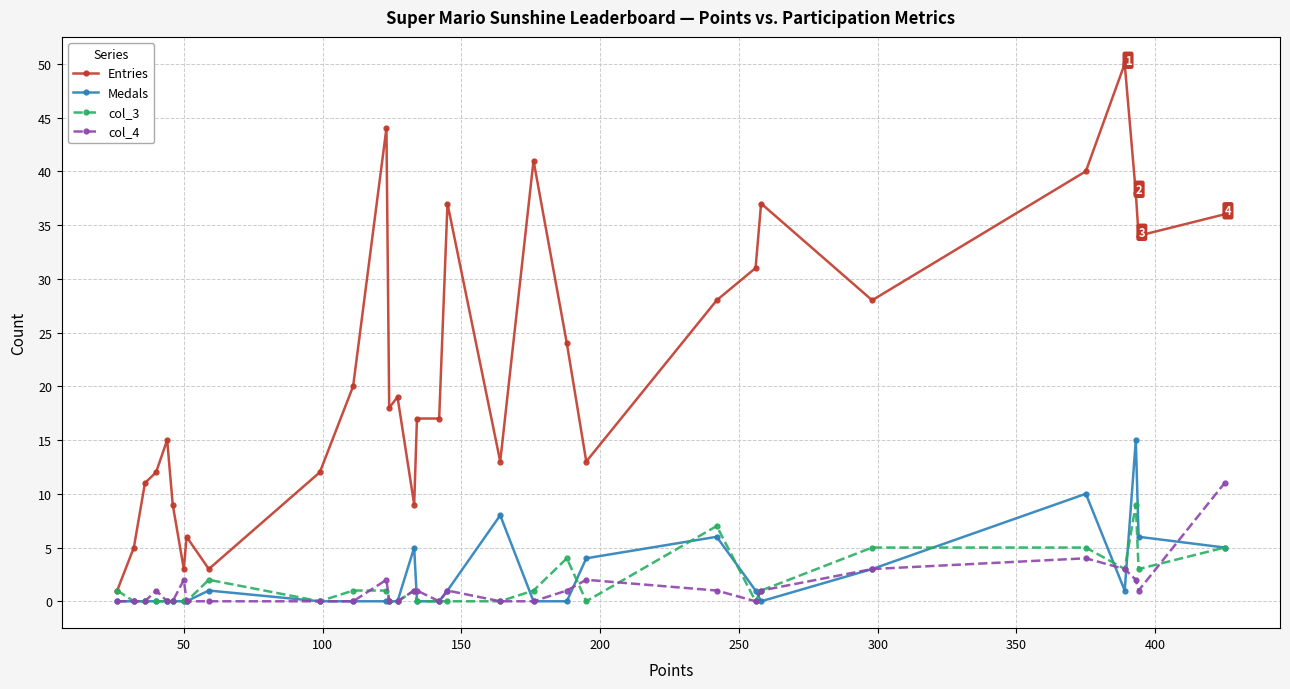

Reading left to right, transcribe all the data shown in this chart.

Entries: 1	5	11	12	15	9	3	6	3	12	20	44	18	19	9	17	17	37	13	41	24	13	28	31	37	28	40	50	38	34	36
Medals: 0	0	0	0	0	0	0	0	1	0	0	0	0	0	5	0	0	1	8	0	0	4	6	1	0	3	10	1	15	6	5
col_3: 1	0	0	0	0	0	0	0	2	0	1	1	0	0	1	0	0	0	0	1	4	0	7	0	1	5	5	3	9	3	5
col_4: 0	0	0	1	0	0	2	0	0	0	0	2	0	0	1	1	0	1	0	0	1	2	1	0	1	3	4	3	2	1	11